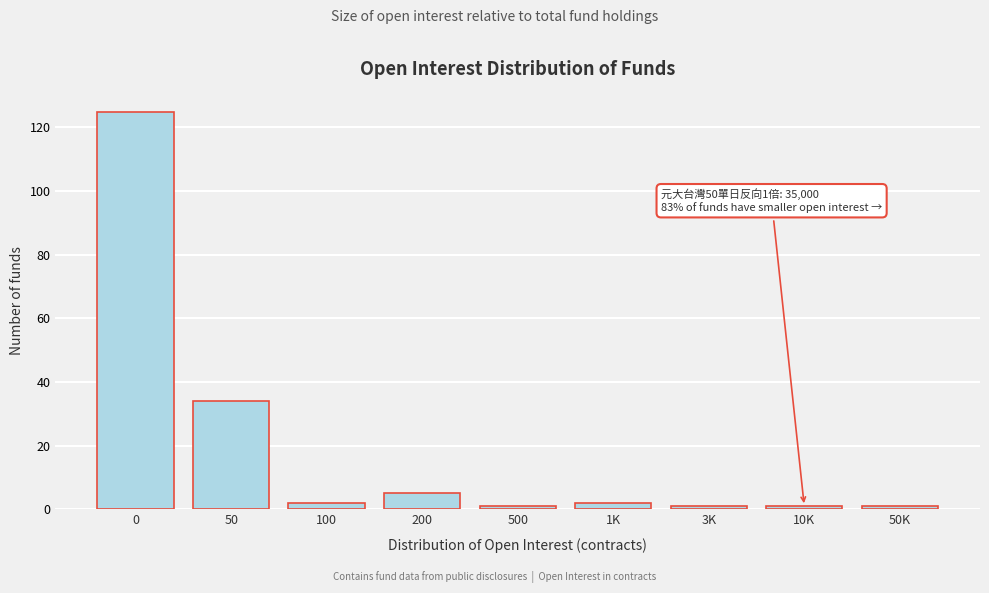

Reading left to right, list all the values displayed in this chart.

0=125	50=34	100=2	200=5	500=1	1K=2	3K=1	10K=1	50K=1